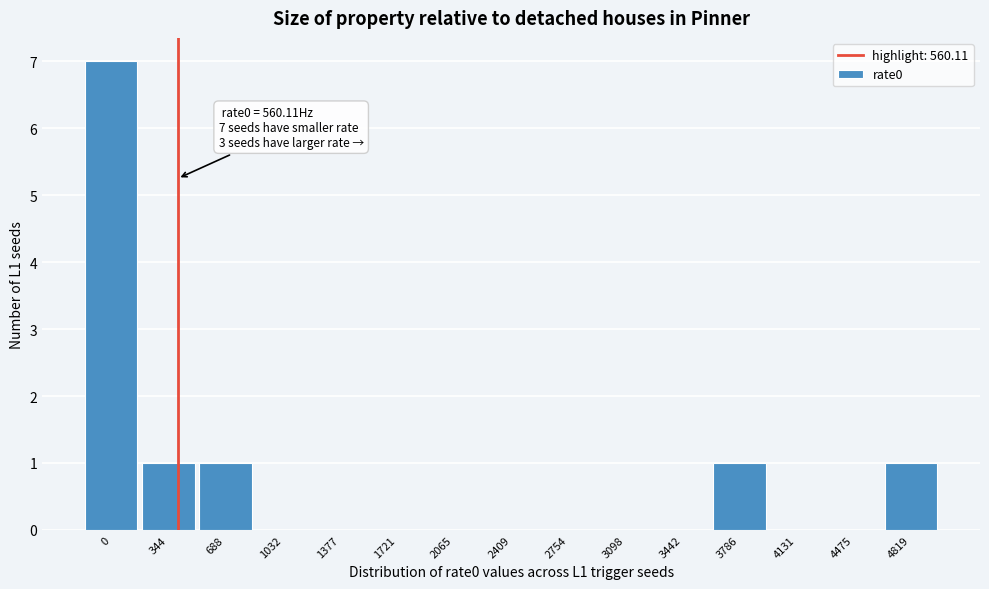

Reading left to right, list all the values displayed in this chart.

0=7	344=1	688=1	1032=0	1377=0	1721=0	2065=0	2409=0	2754=0	3098=0	3442=0	3786=1	4131=0	4475=0	4819=1